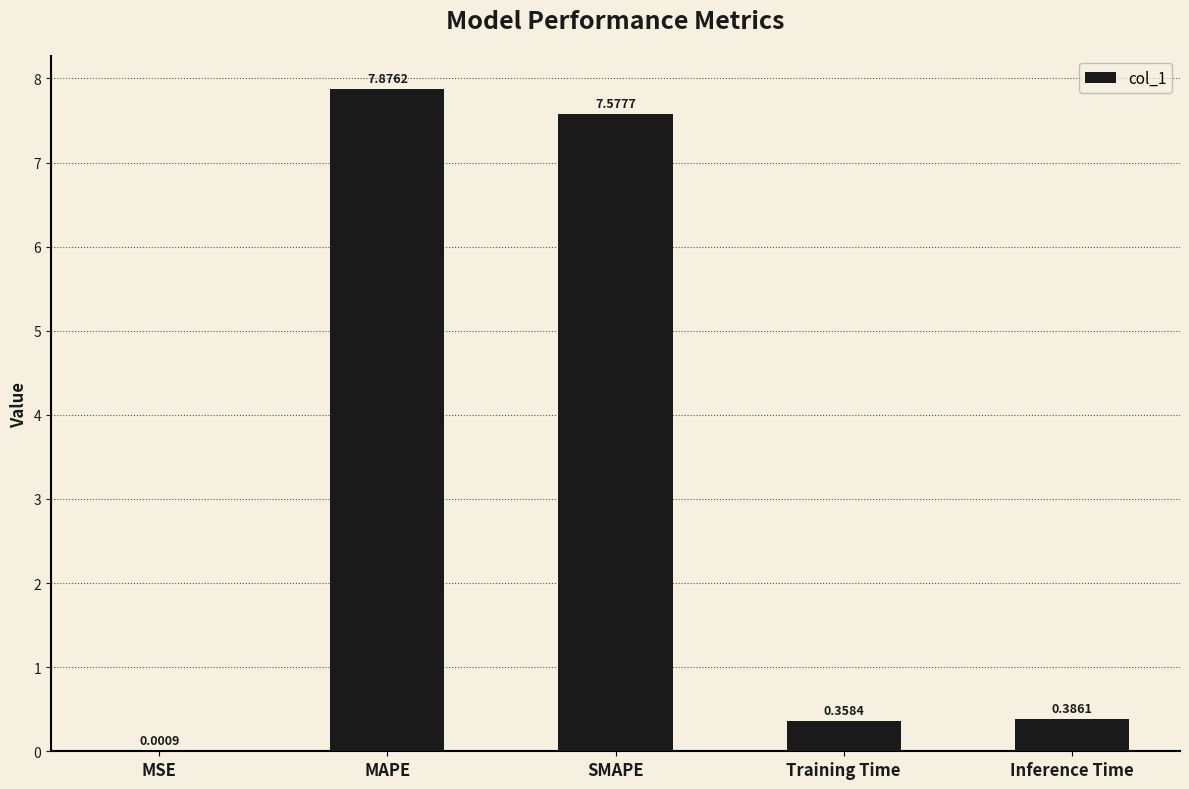

The chart shows a value of 11.1 at SMAPE. True or false?

False